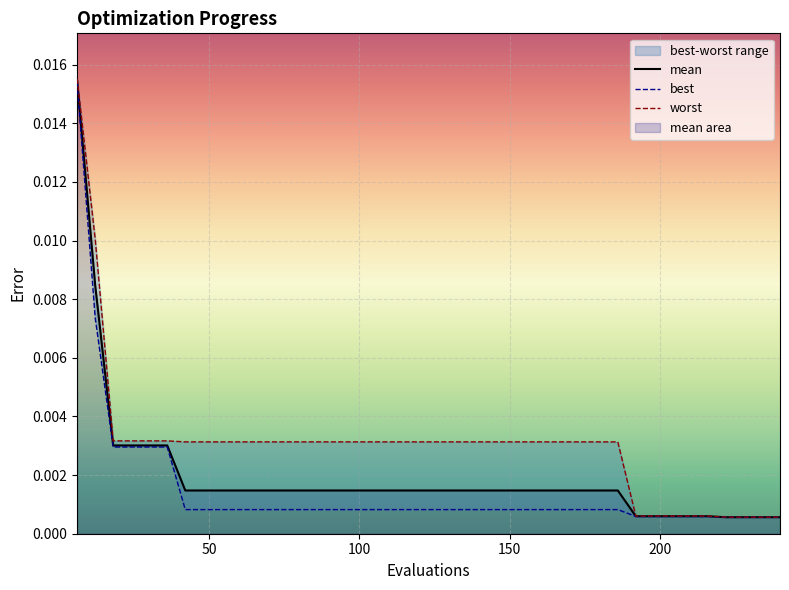

Which series has the widest spread of values?

worst